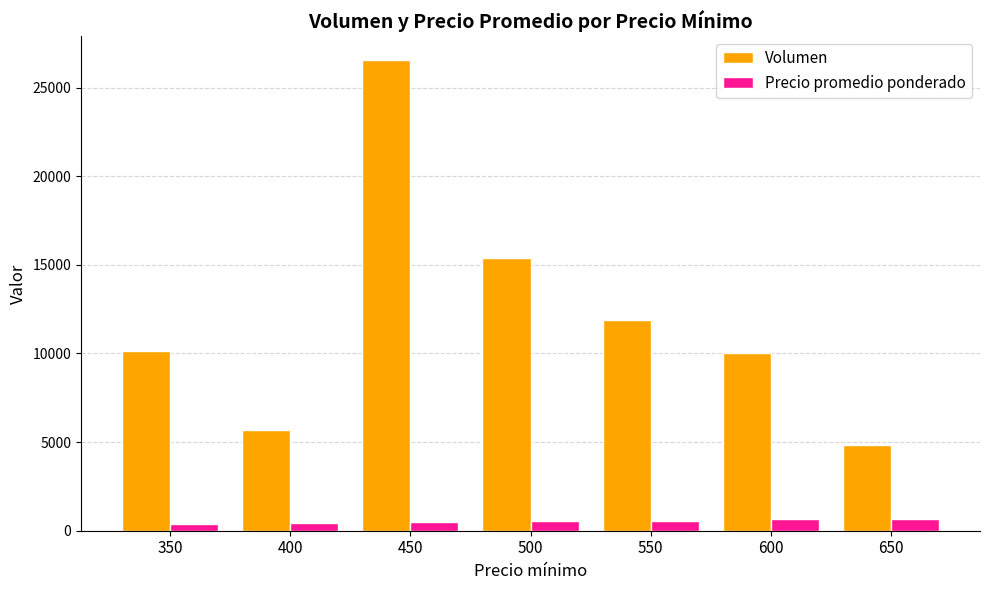

List the series in order of their peak value, lowest first.

Precio promedio ponderado, Volumen